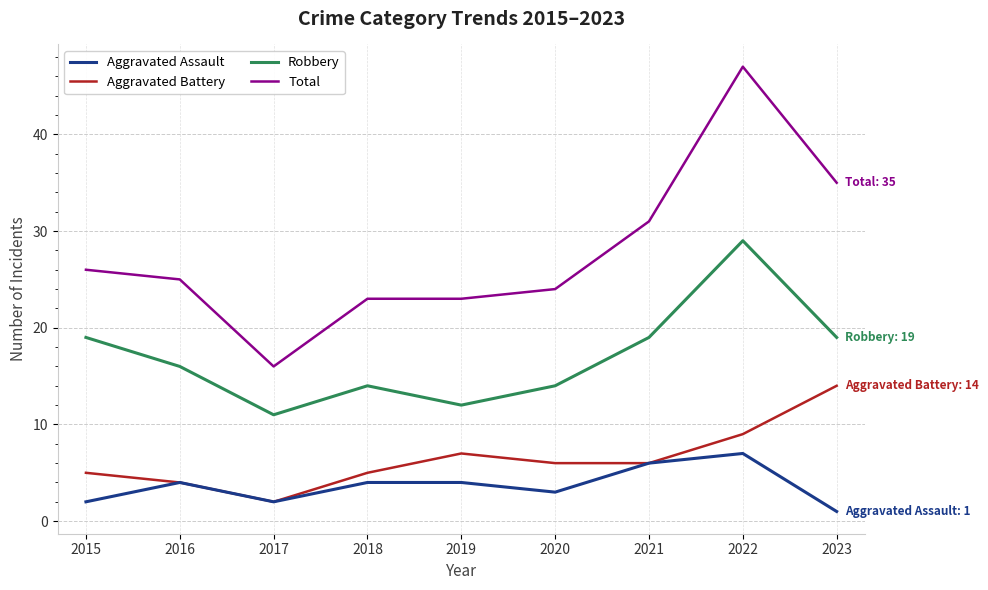

What is the spread (max minus min) of values at 2018?

19